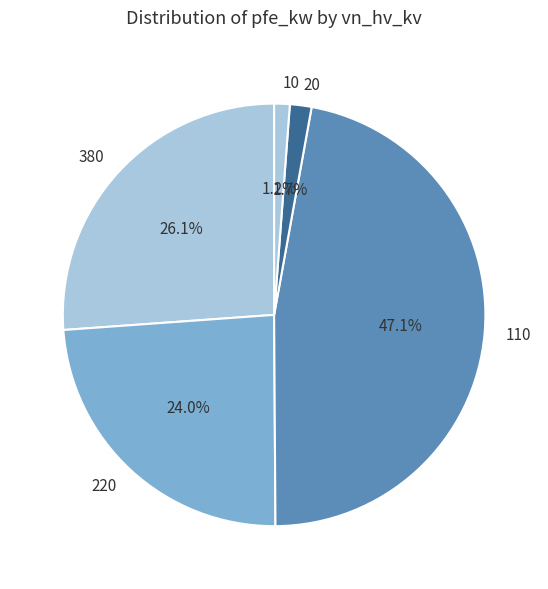

What is the largest slice in the pie chart?

110